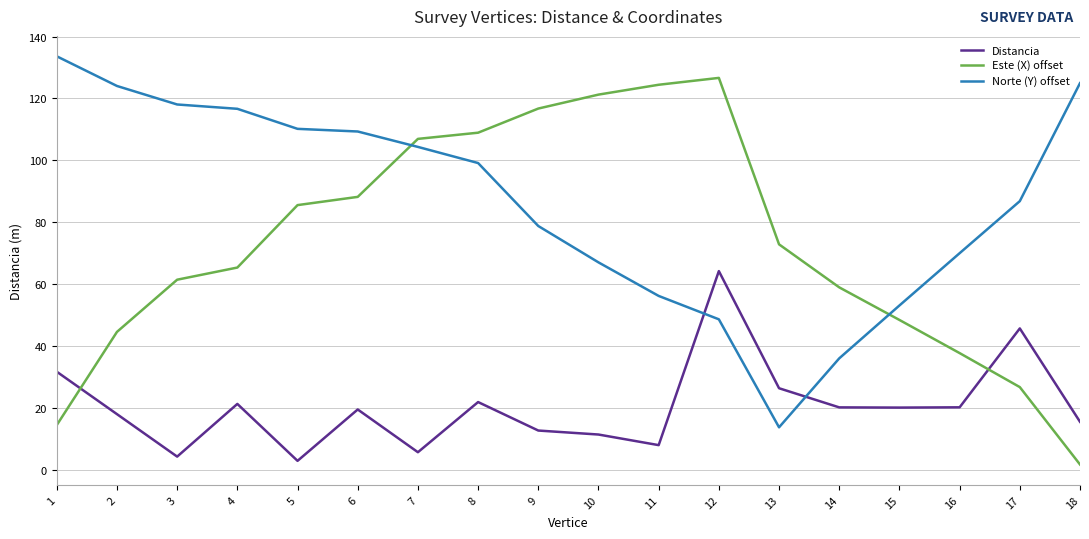

Rank the series at 18 from highest to lowest value.

Norte (Y) offset, Distancia, Este (X) offset